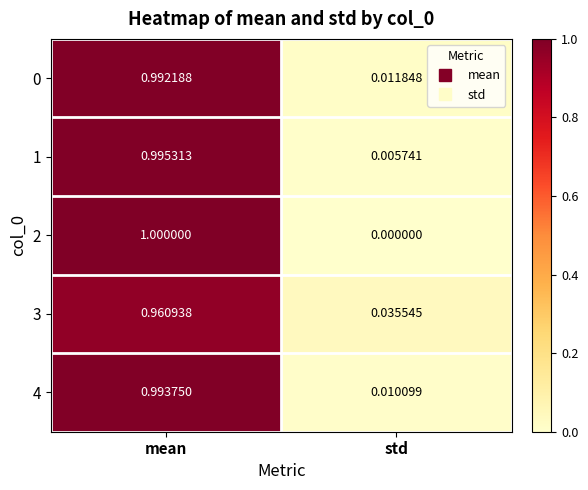

At which category is the sum across all series the highest?

mean